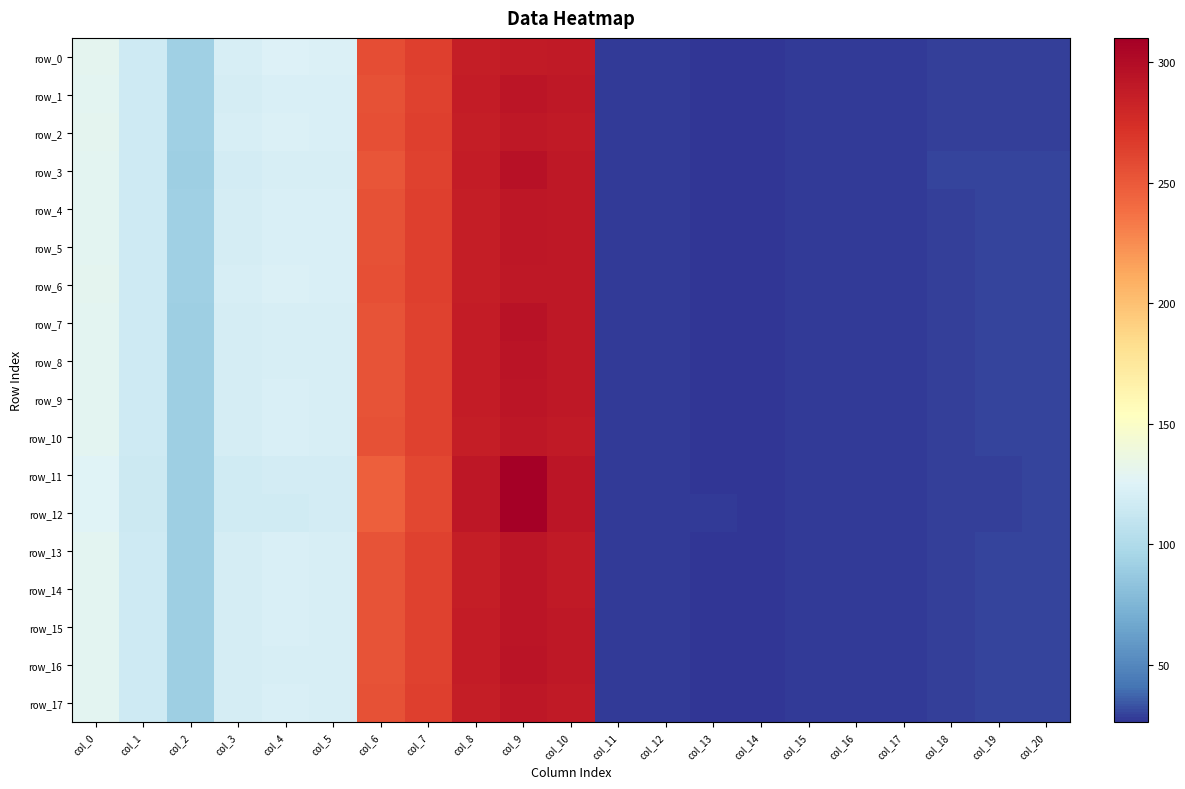

Which series has the widest spread of values?

row_12